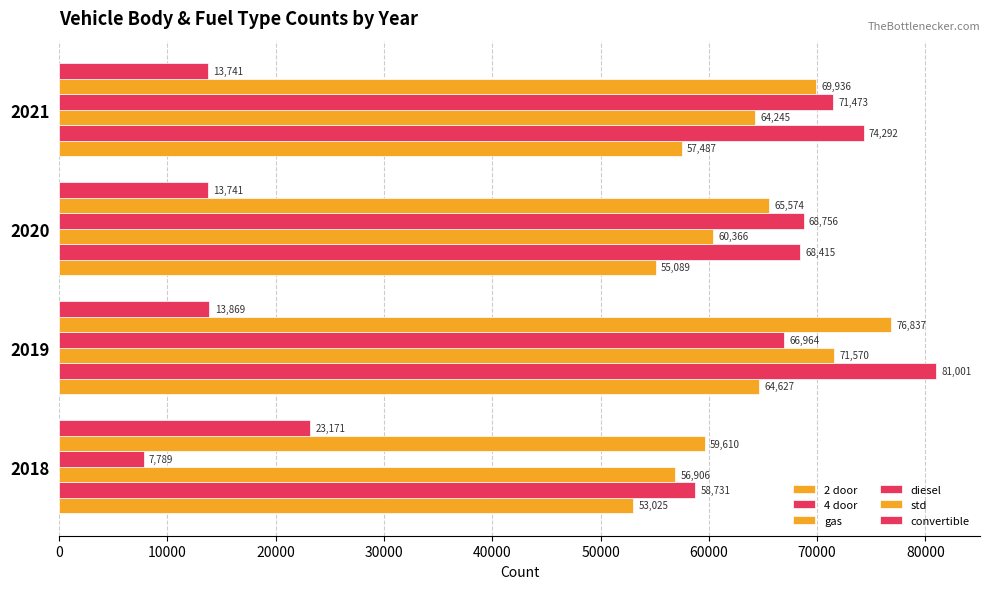

What is the difference between the maximum and minimum values in the std series?

17227